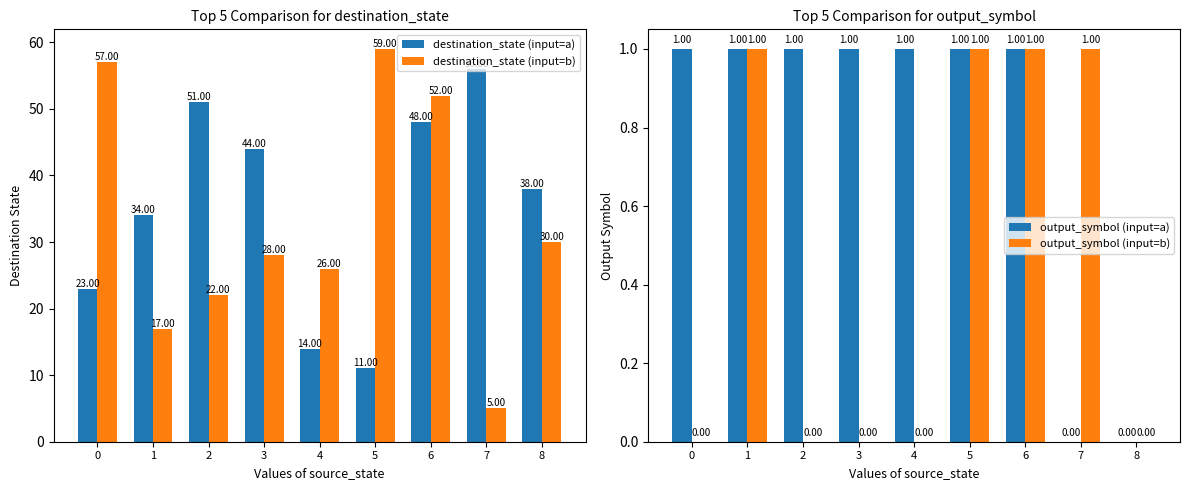

Does the chart contain any negative values?

No